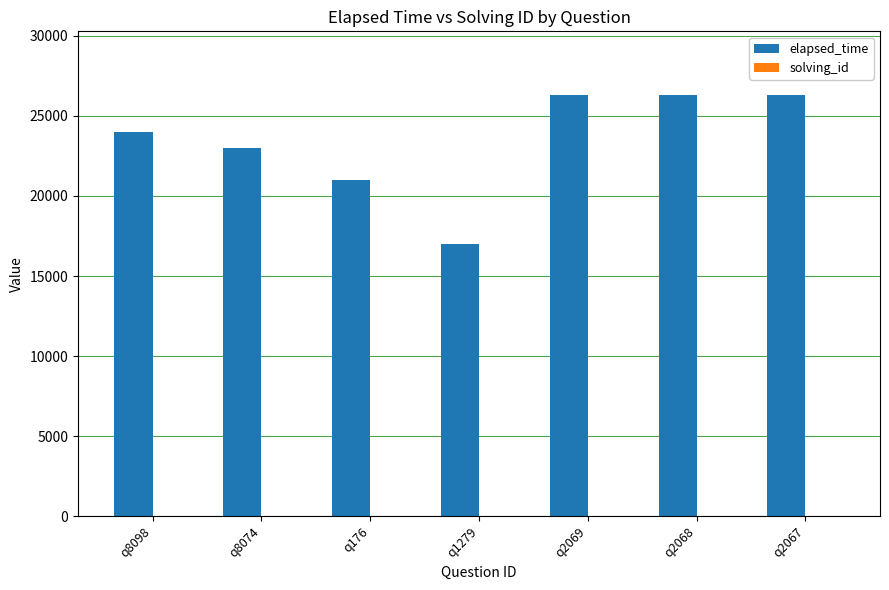

At which label is elapsed_time closest to 21666?

q176